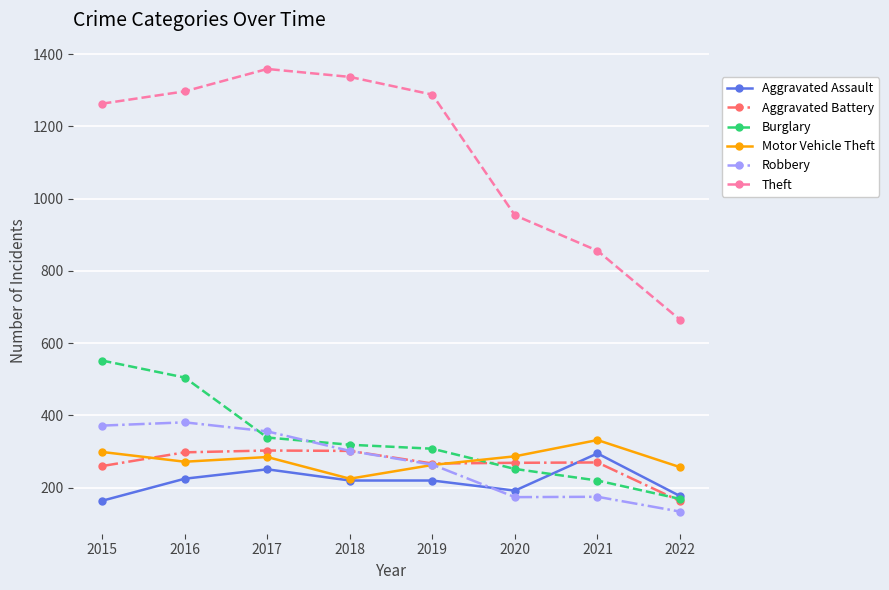

Is it true that Burglary equals 220 at 2021?

True